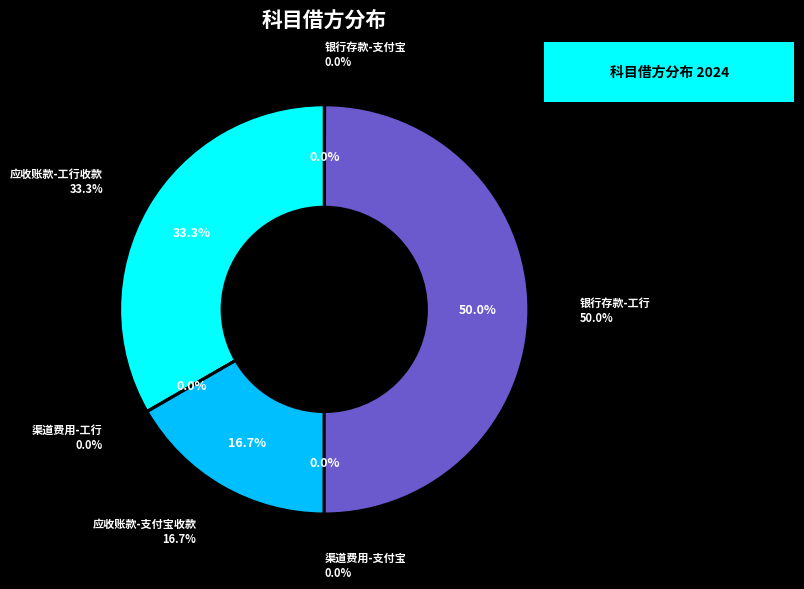

Which category has the smallest portion of the pie?

渠道费用-支付宝